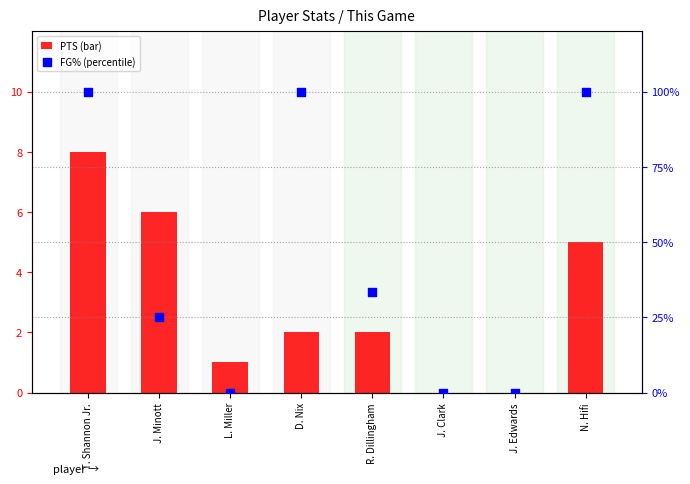

At which category is the sum across all series the highest?

T. Shannon Jr.